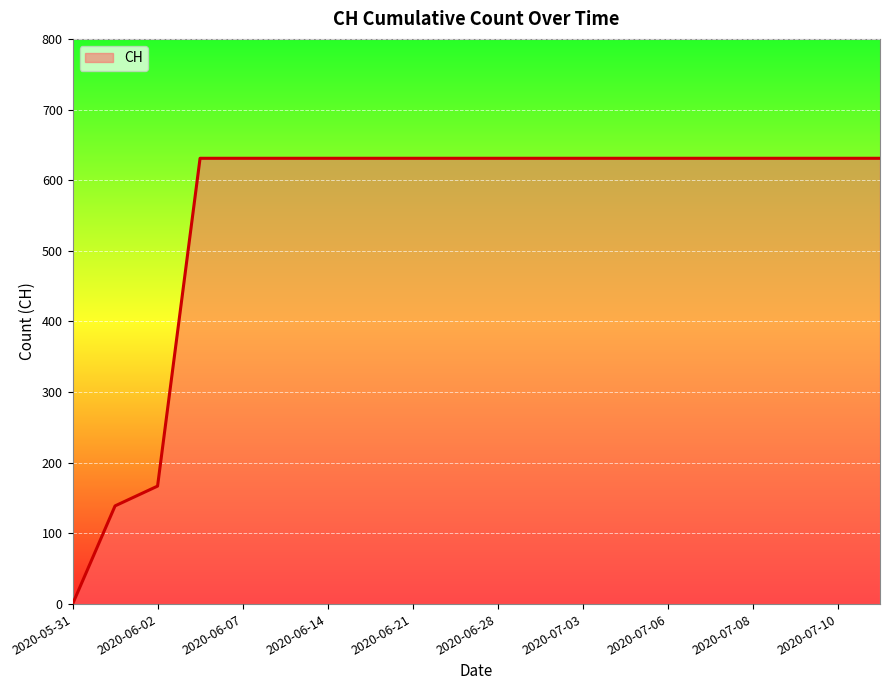

What is the greatest value displayed?

631